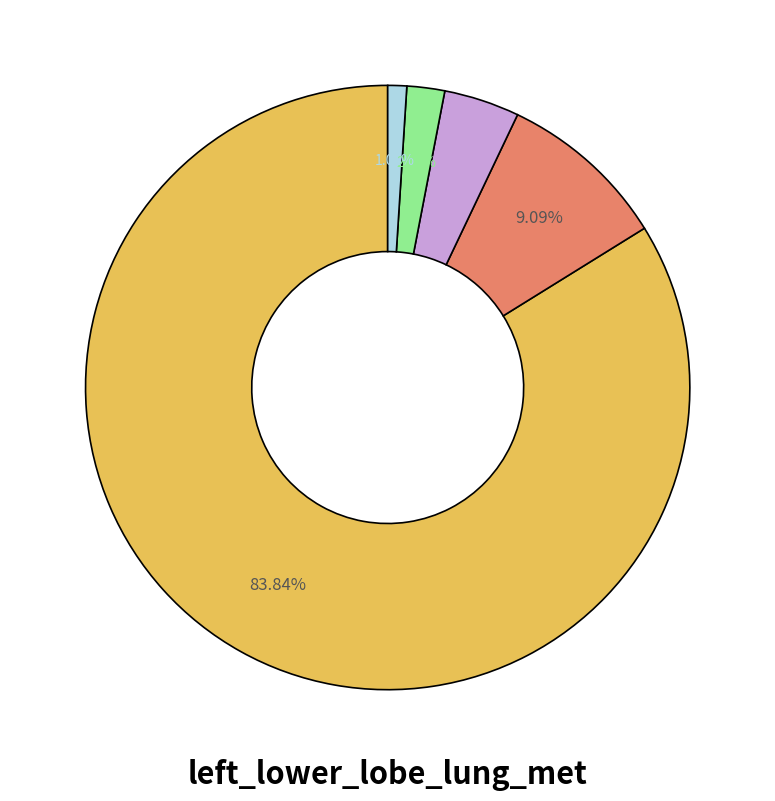

Is there a majority slice in this chart?

Yes